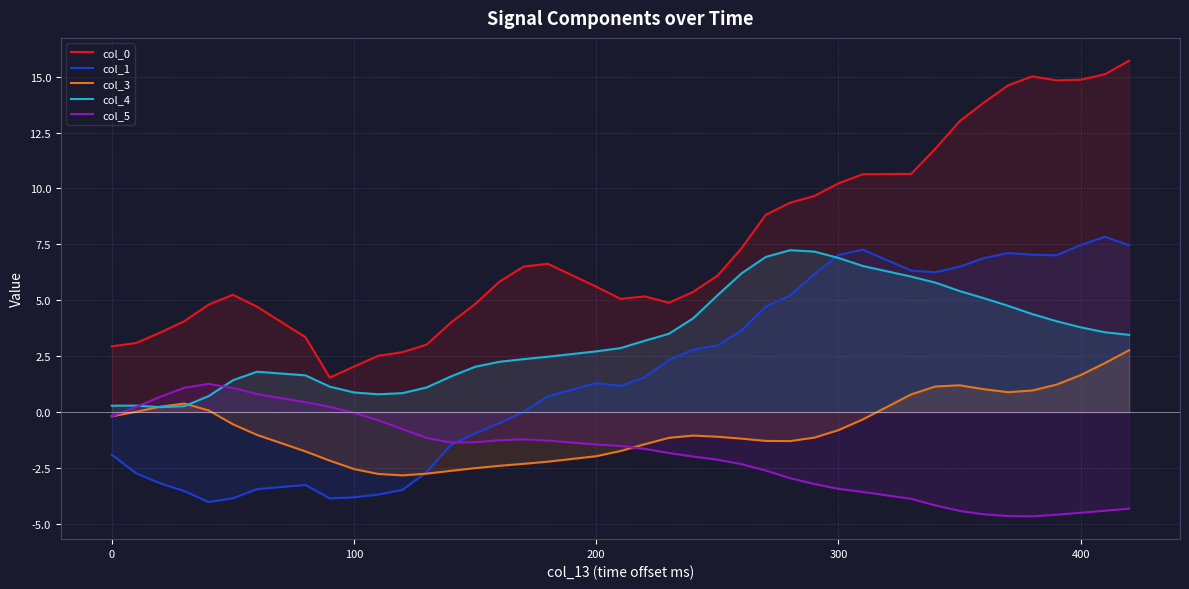

Does the chart display data point markers on the line(s)?

No